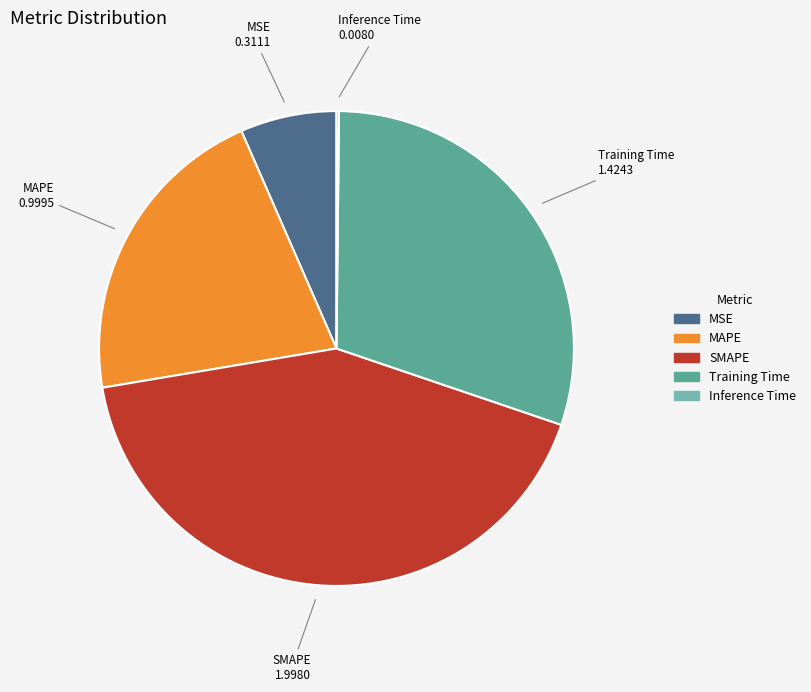

Is it true that Training Time is 30% of the pie?

True